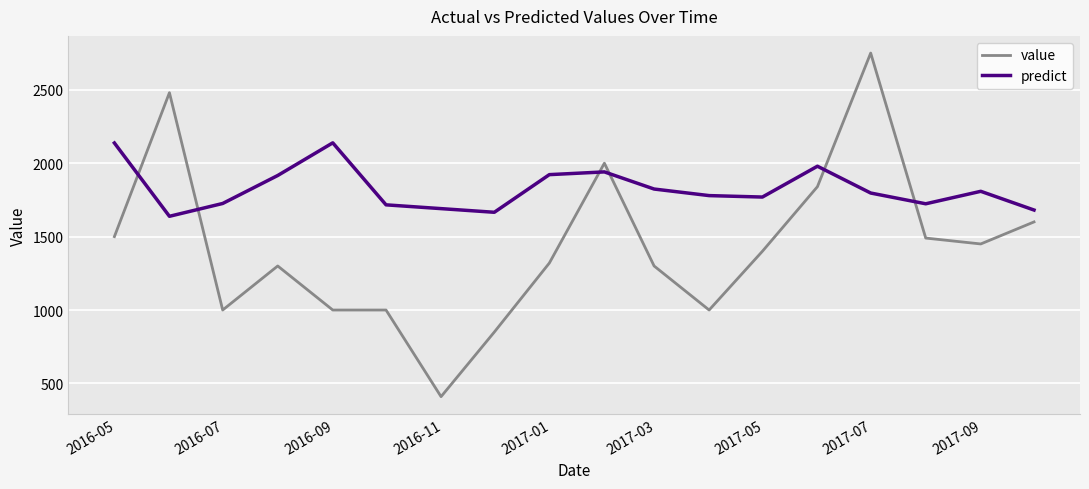

Which series has the widest spread of values?

value